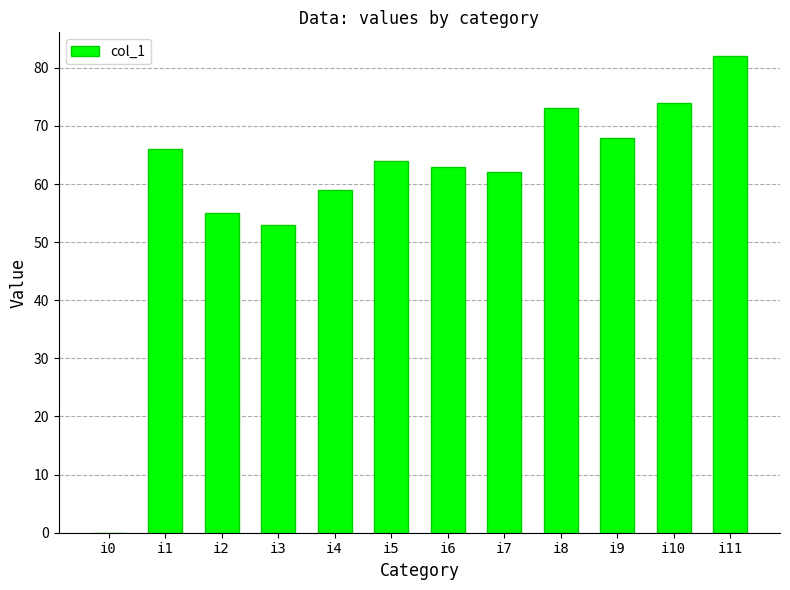

How many values are above zero?

11